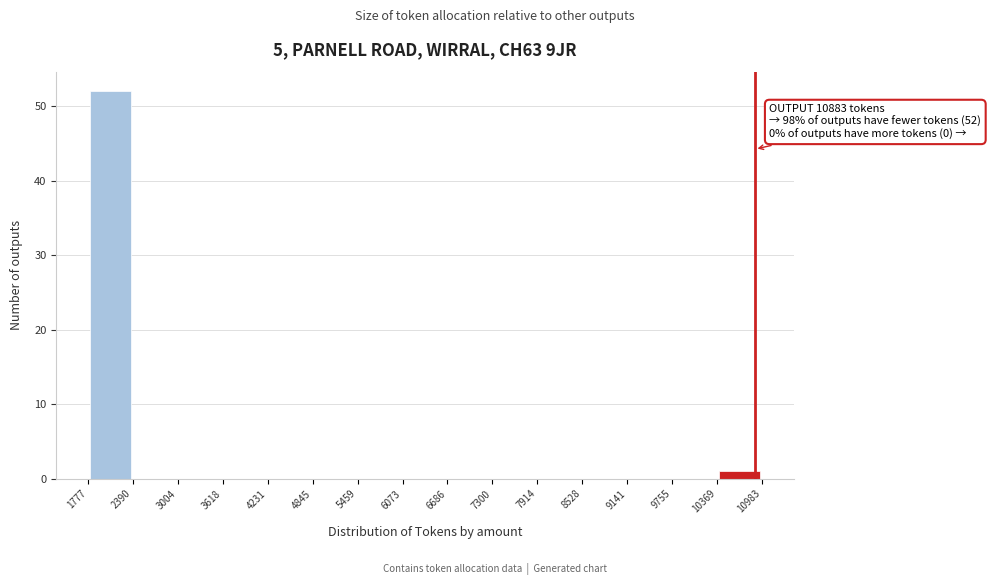

Which range on the x-axis has the tallest bar?

1777 to 2390